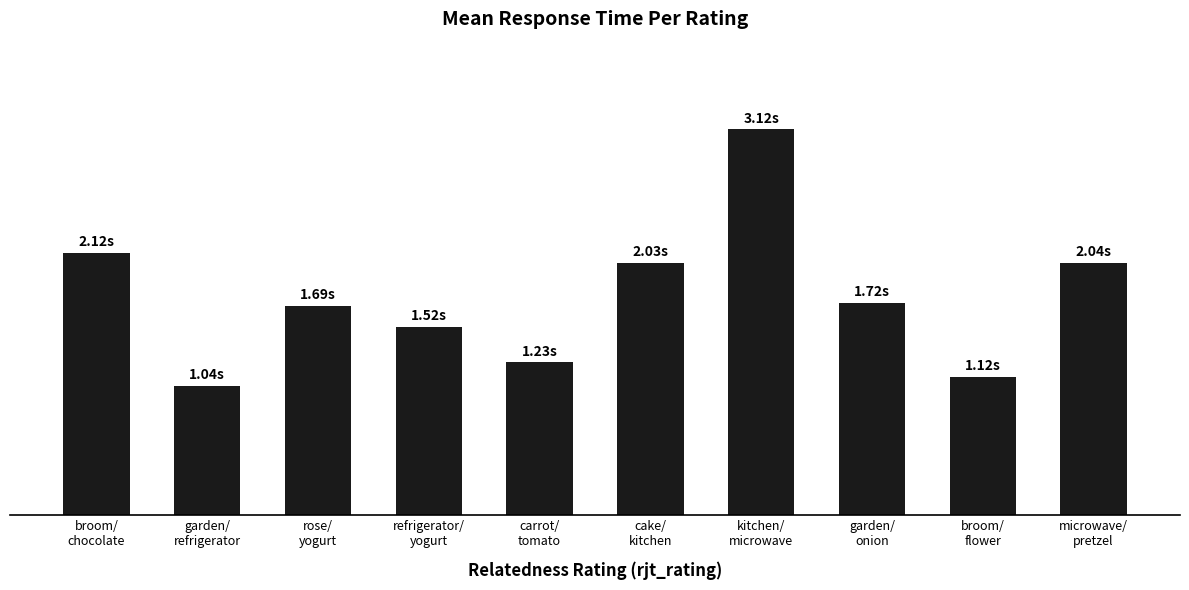

Does the chart contain any negative values?

No